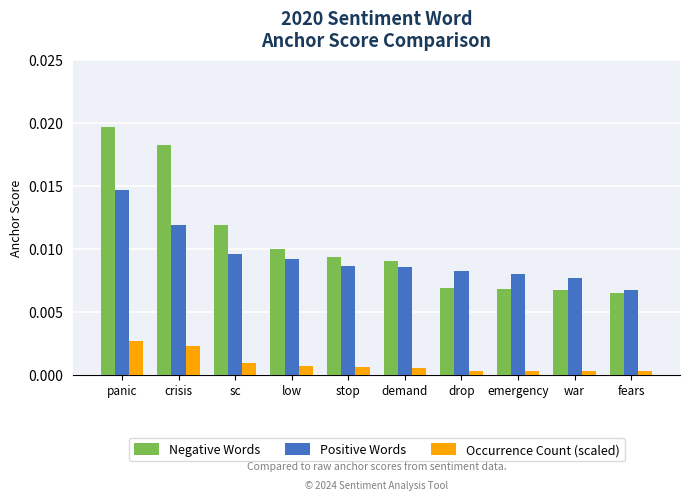

Rank the series by their maximum value, from highest to lowest.

Negative Words, Positive Words, Occurrence Count (scaled)